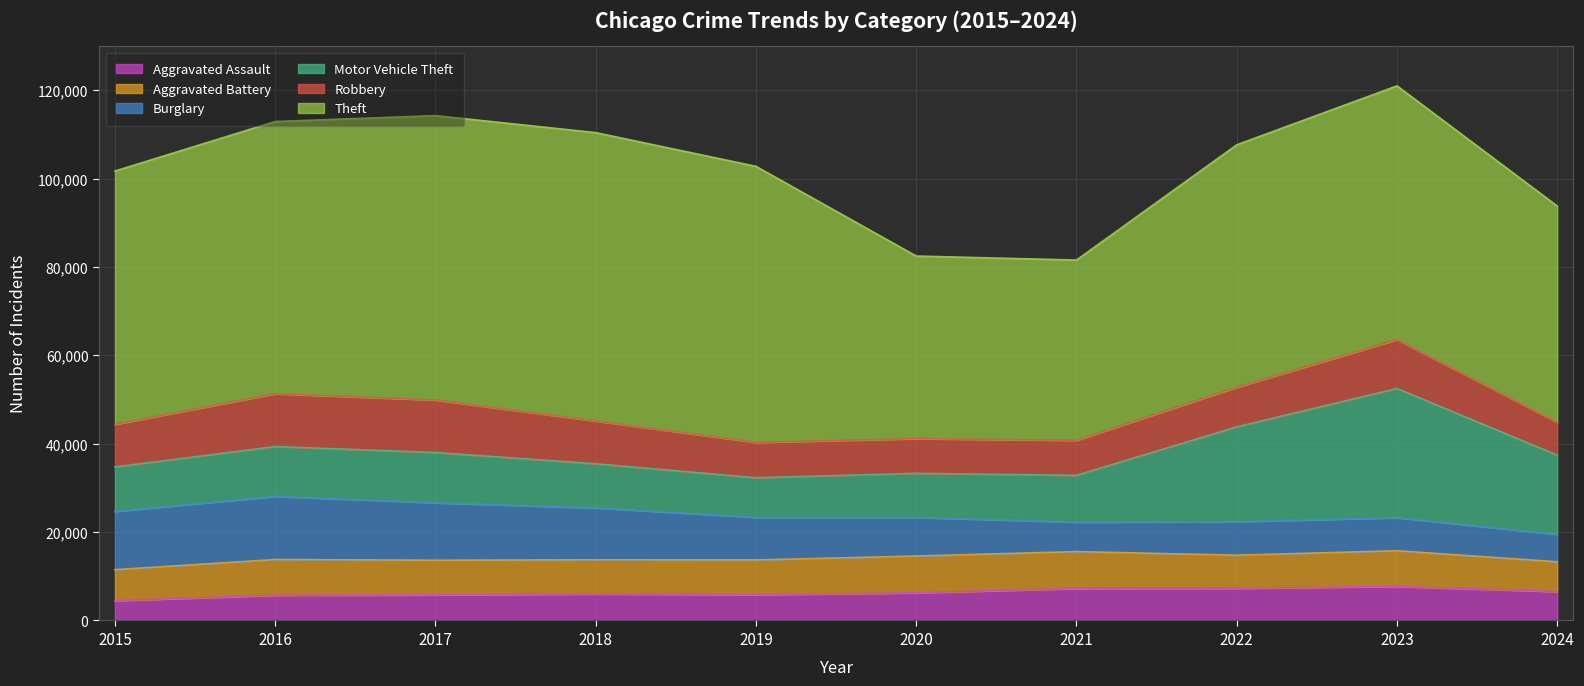

Reading right to left, extract all data points from this chart.

Aggravated Assault: 2024=6544	2023=7710	2022=7280	2021=7242	2020=6265	2019=5841	2018=6002	2017=5793	2016=5713	2015=4480
Aggravated Battery: 2024=6741	2023=8077	2022=7492	2021=8347	2020=8321	2019=7858	2018=7735	2017=7845	2016=8086	2015=7019
Burglary: 2024=6213	2023=7484	2022=7592	2021=6662	2020=8758	2019=9638	2018=11747	2017=13001	2016=14289	2015=13184
Motor Vehicle Theft: 2024=17926	2023=29250	2022=21463	2021=10604	2020=9959	2019=8977	2018=9985	2017=11380	2016=11285	2015=10068
Robbery: 2024=7419	2023=11053	2022=8963	2021=7920	2020=7855	2019=7995	2018=9681	2017=11880	2016=11960	2015=9638
Theft: 2024=48975	2023=57451	2022=54887	2021=40816	2020=41341	2019=62495	2018=65290	2017=64386	2016=61623	2015=57351